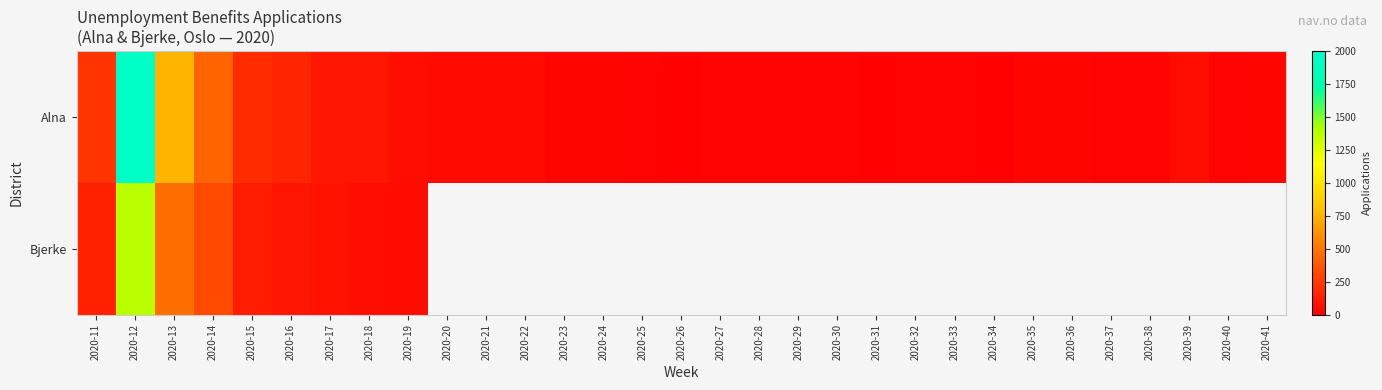

Is the value of Bjerke at 2020-34 greater than the value of Alna at 2020-14?

No